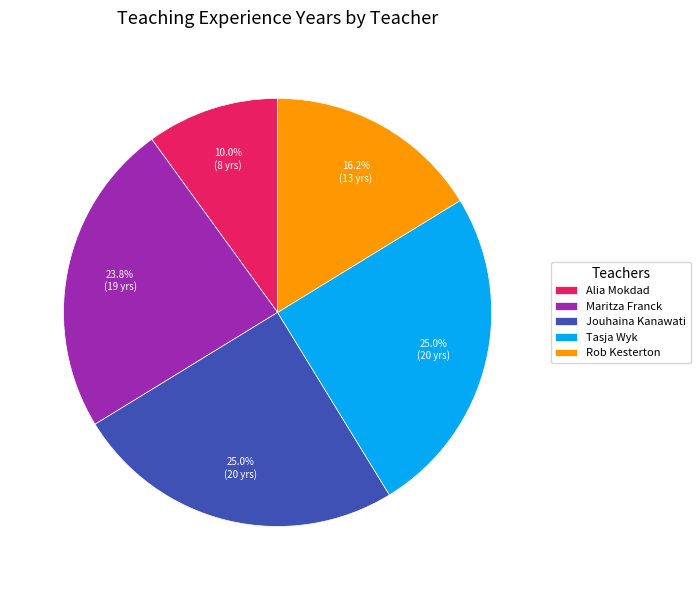

How many segments does this pie chart have?

5